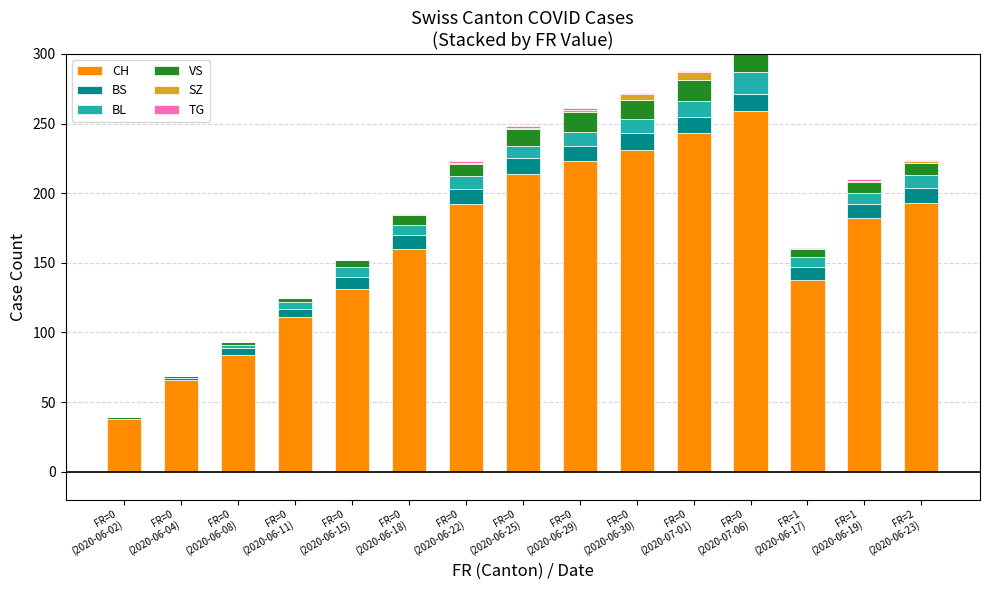

What is the difference between the highest and lowest values at FR=0
(2020-06-02)?

38